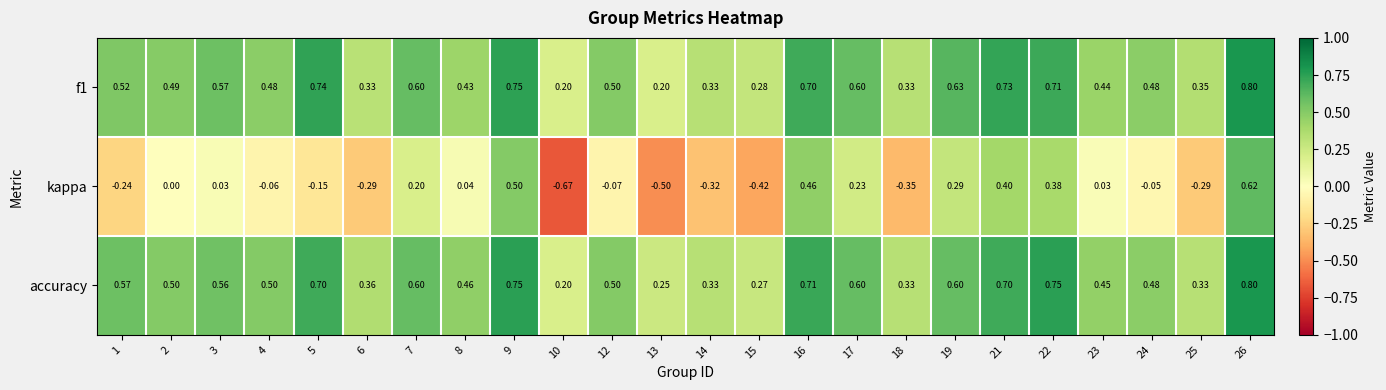

Which series has the largest total across all categories?

accuracy